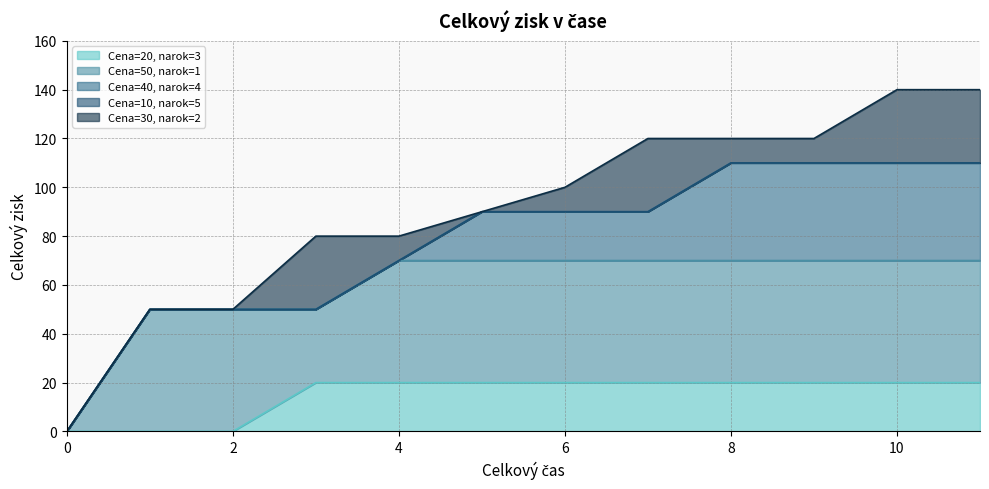

Where is Cena=50, narok=1 nearest to the value 35?

1